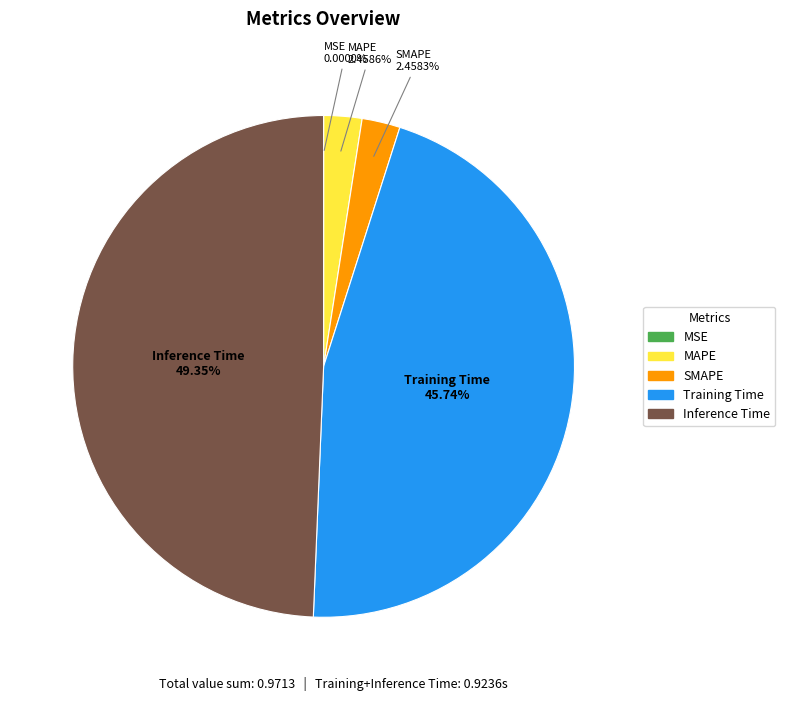

Which category has the biggest portion of the pie?

Inference Time